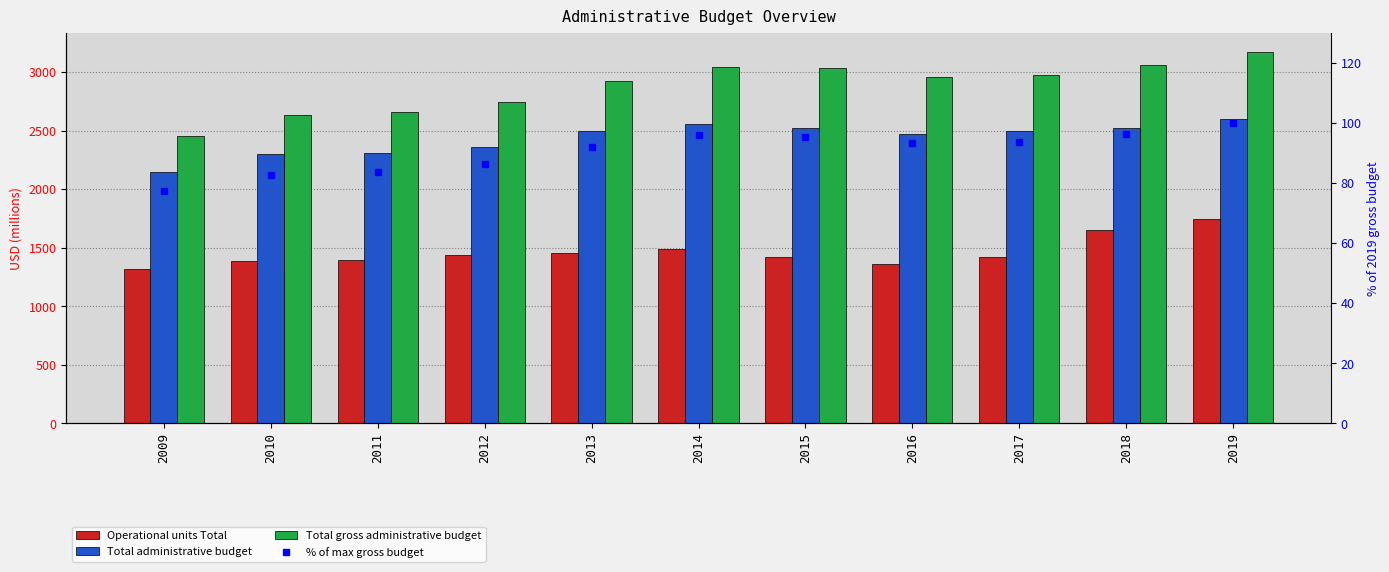

What is the maximum value for % of max gross budget?

100.0